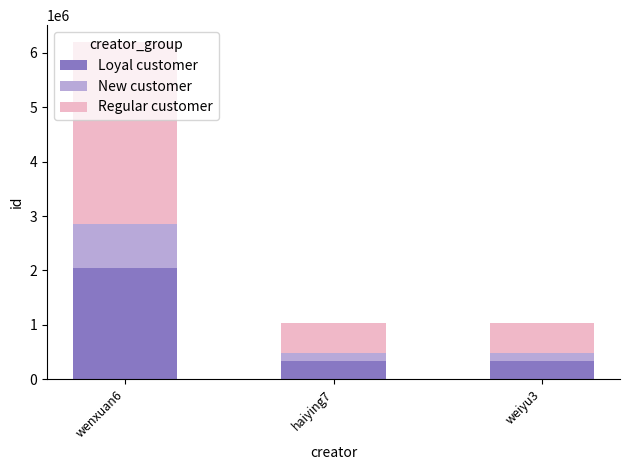

At which label is Loyal customer closest to 1193295?

haiying7